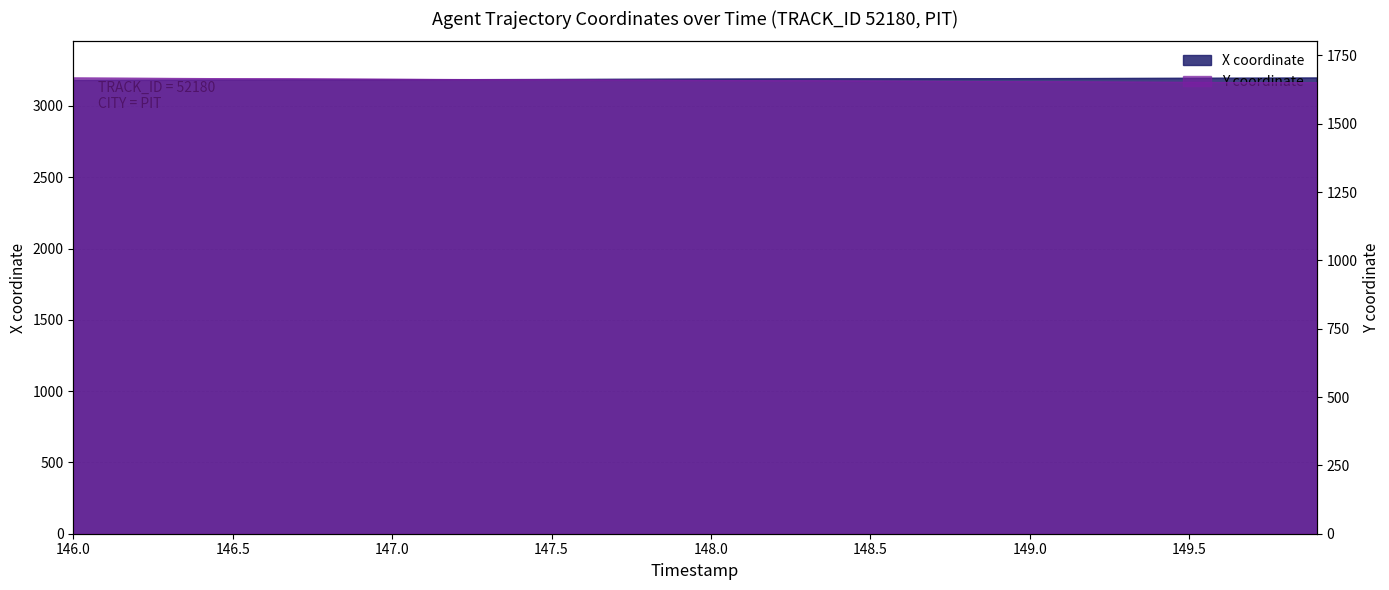

At which category is the sum across all series the highest?

146.0